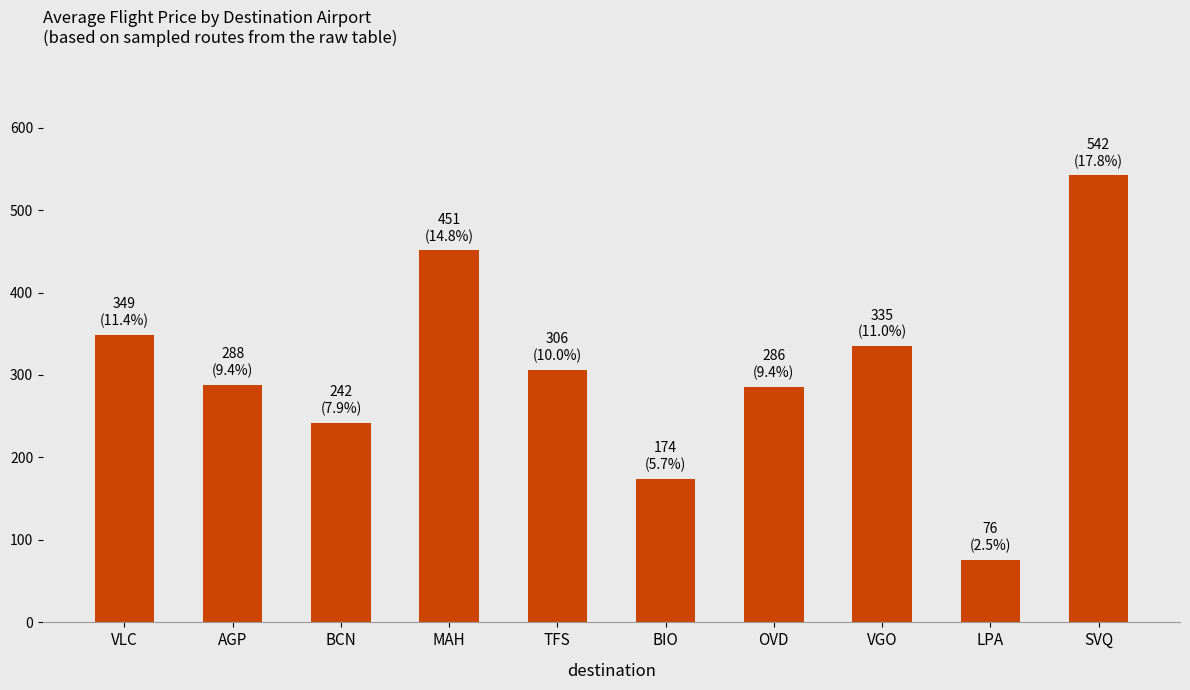

What is the change in value from BCN to LPA?

-166